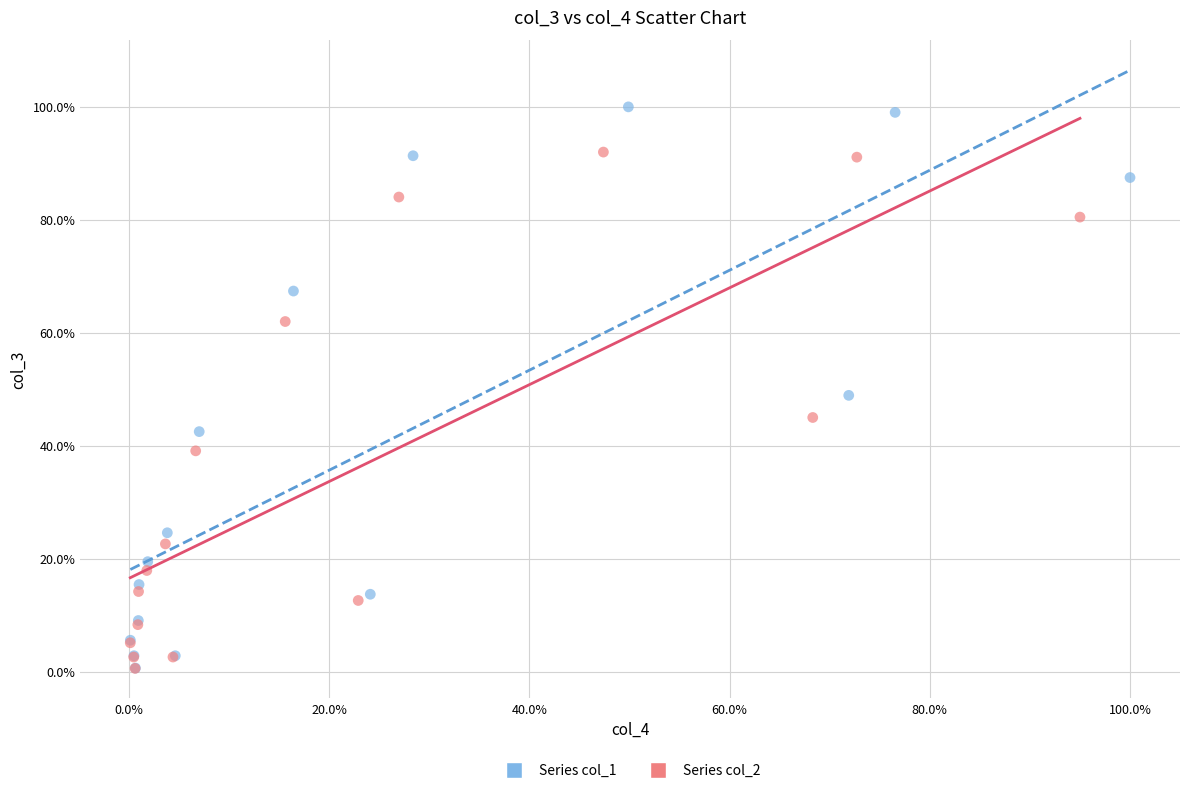

What are all the series names shown in the legend?

Series col_1, Series col_2